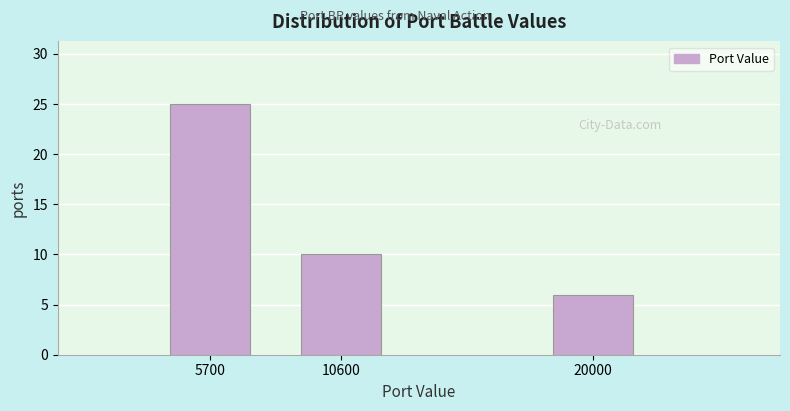

Reading left to right, list all the values displayed in this chart.

25	10	6